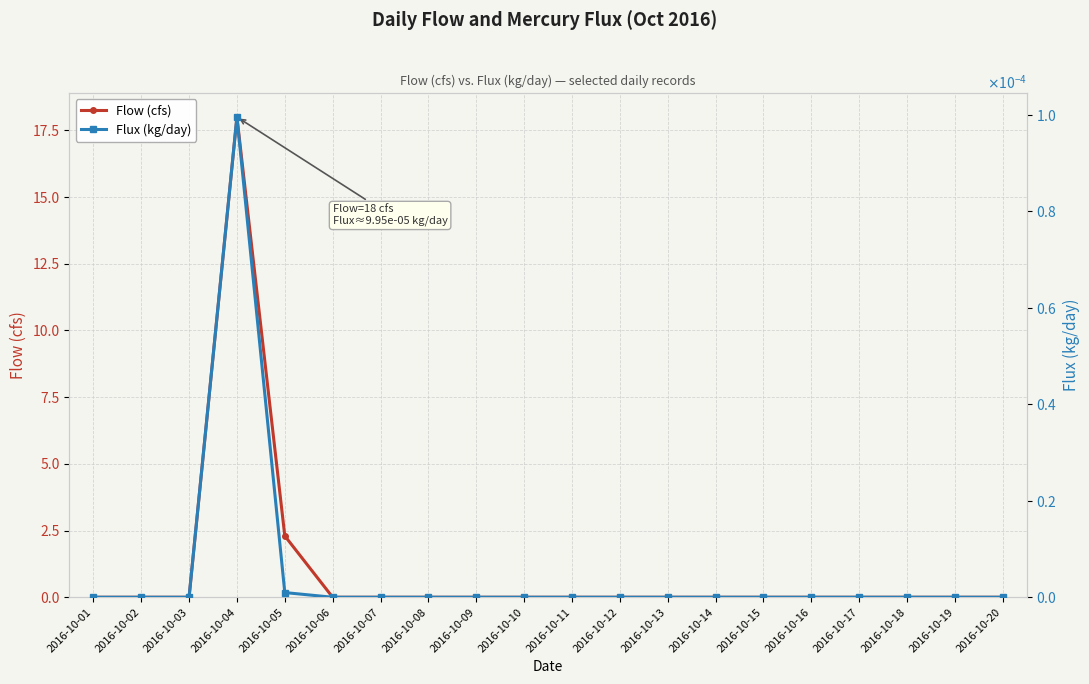

Count the number of data series in this chart.

2